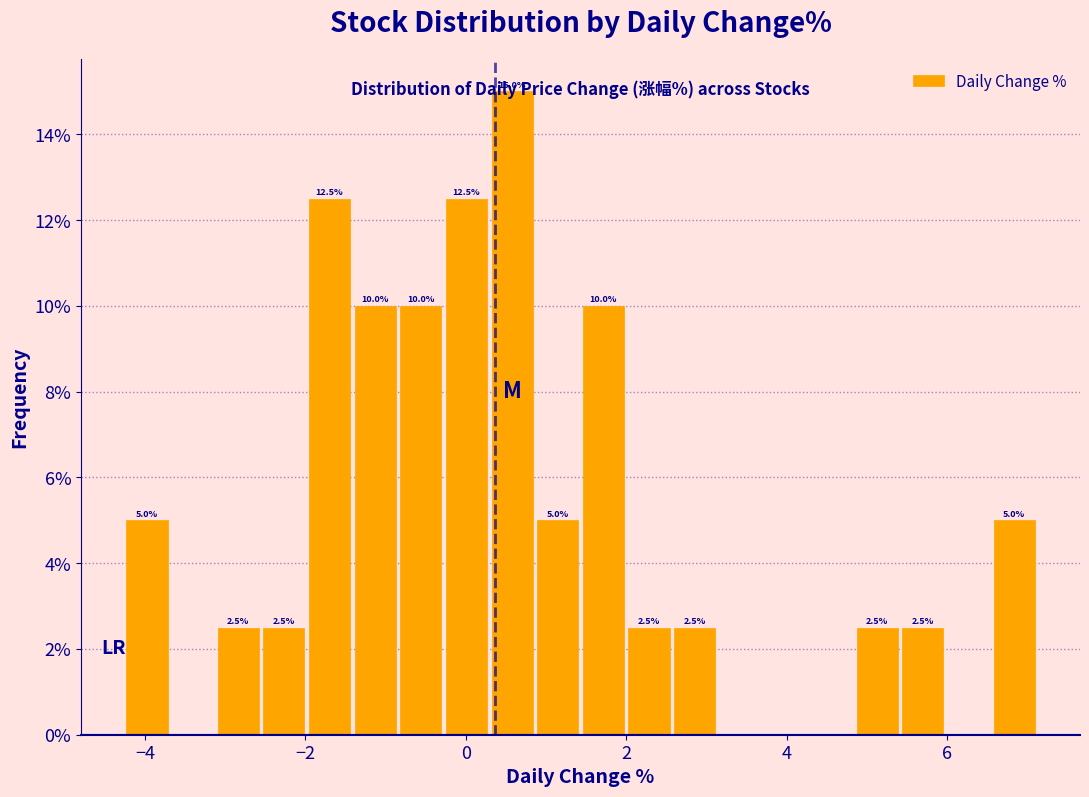

Around what value on the x-axis is the tallest bar? Give the approximate position of its centre, as read against the axis.

0.6